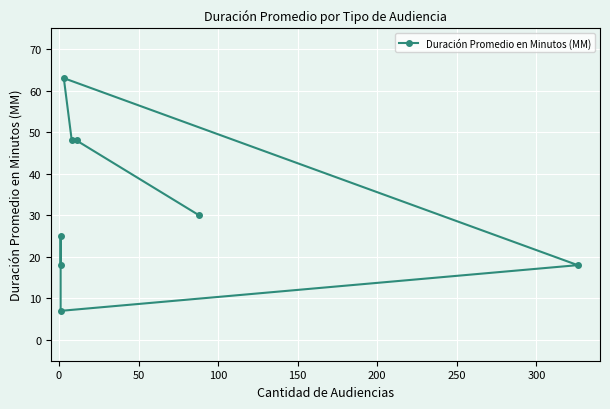

Count the number of categories in the chart.

8